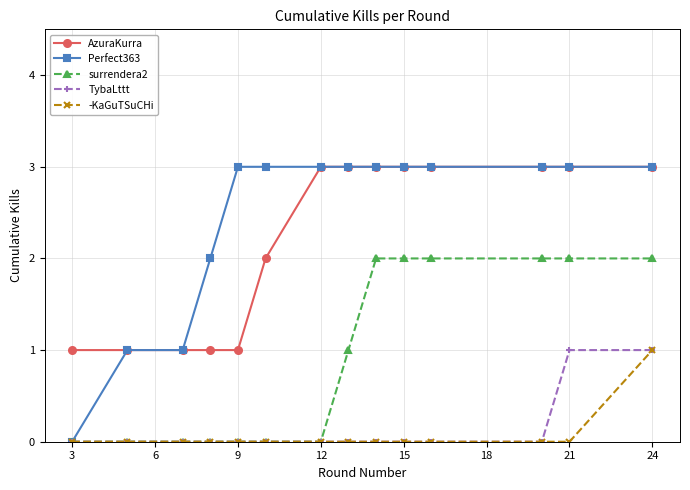

At how many categories does at least one series exceed 0?

14